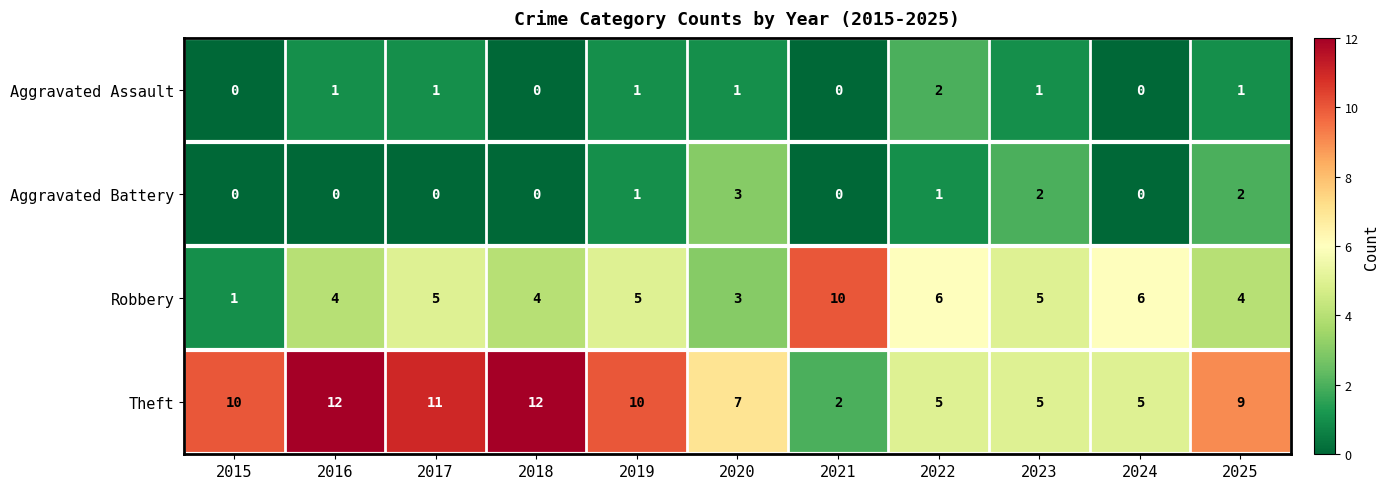

Is the value of Robbery at 2017 greater than the value of Aggravated Assault at 2022?

Yes